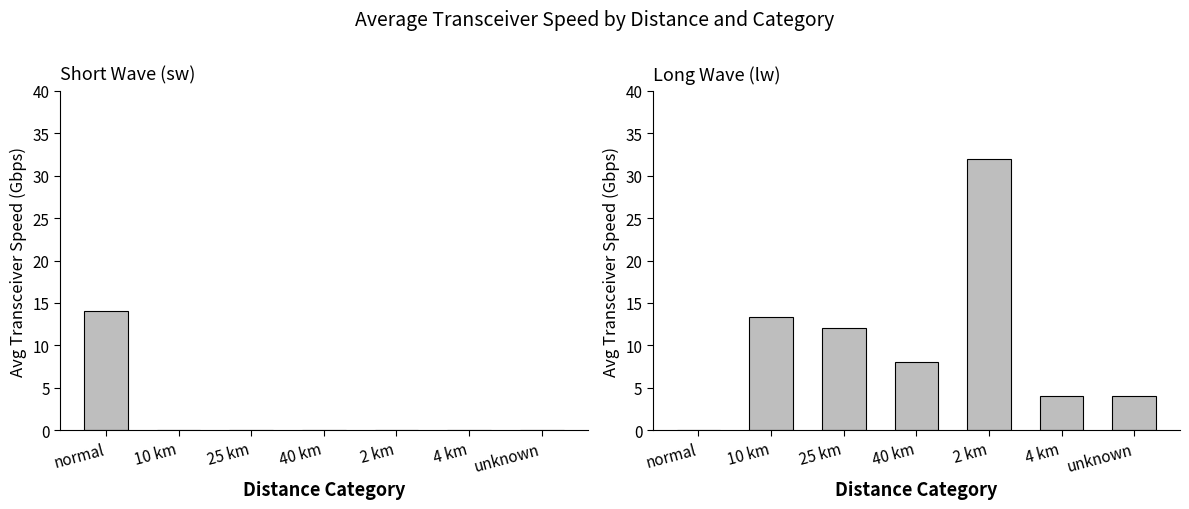

Reading left to right, transcribe all the data shown in this chart.

Short Wave (sw): normal=14.1	10 km=0.0	25 km=0.0	40 km=0.0	2 km=0.0	4 km=0.0	unknown=0.0
Long Wave (lw): normal=0.0	10 km=13.3	25 km=12.0	40 km=8.0	2 km=32.0	4 km=4.0	unknown=4.0